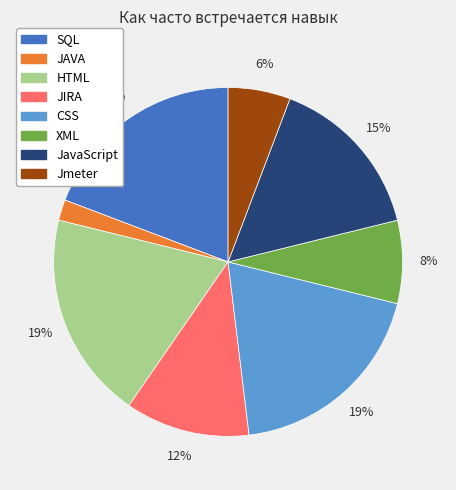

Between Jmeter and HTML, which is larger?

HTML